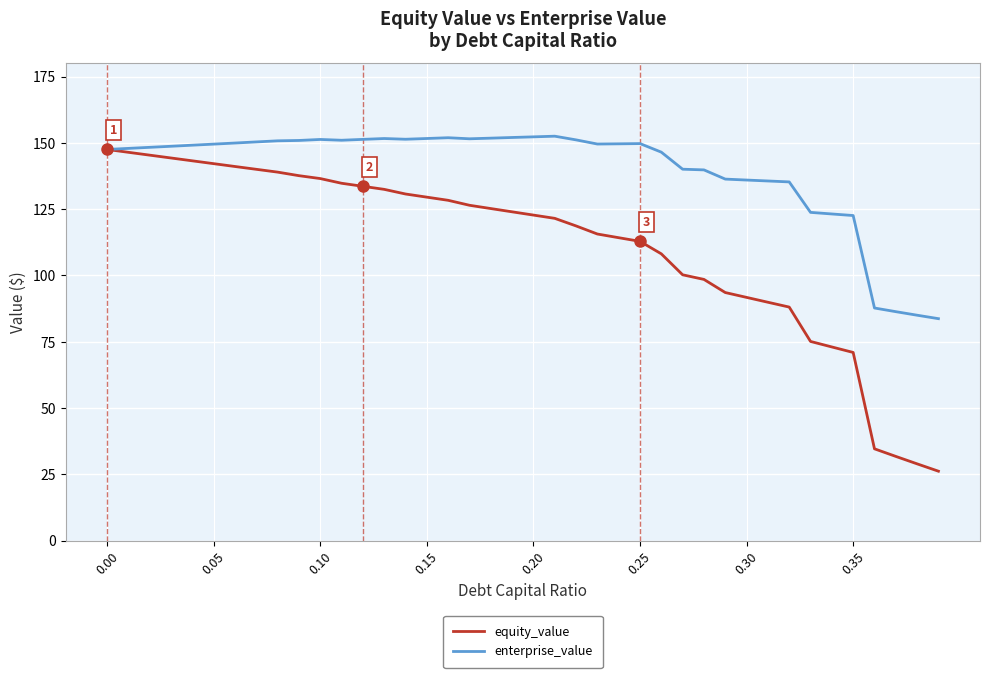

List the series in order of their peak value, lowest first.

equity_value, enterprise_value